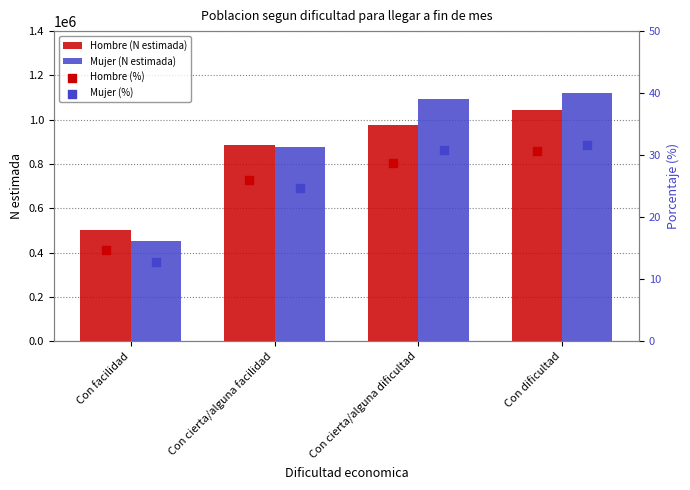

At how many categories does at least one series exceed 967298?

2